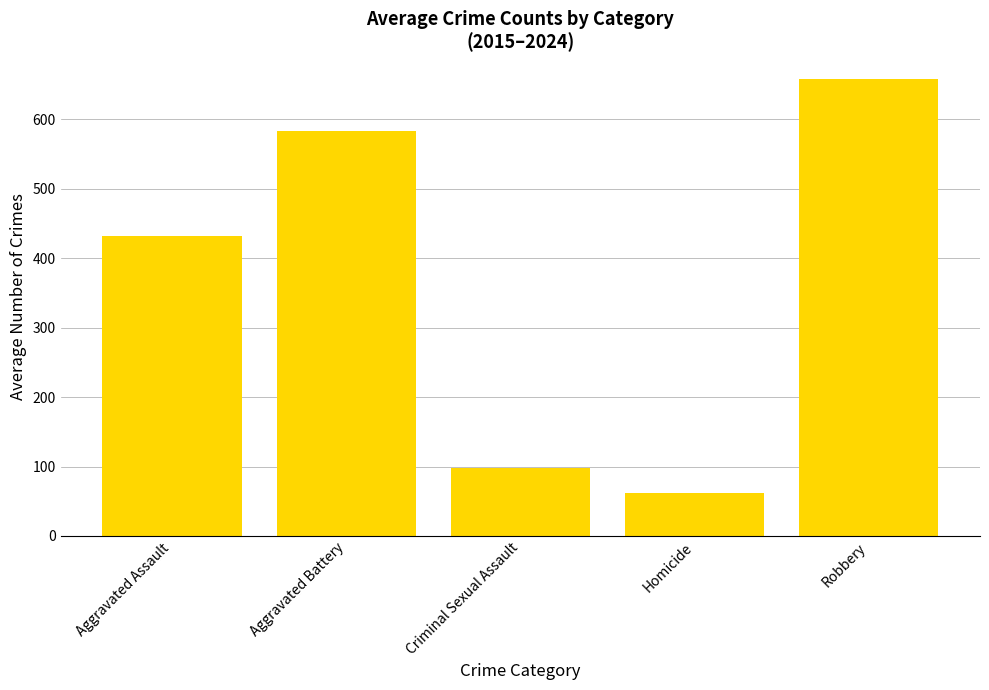

What is the smallest value displayed?

62.4